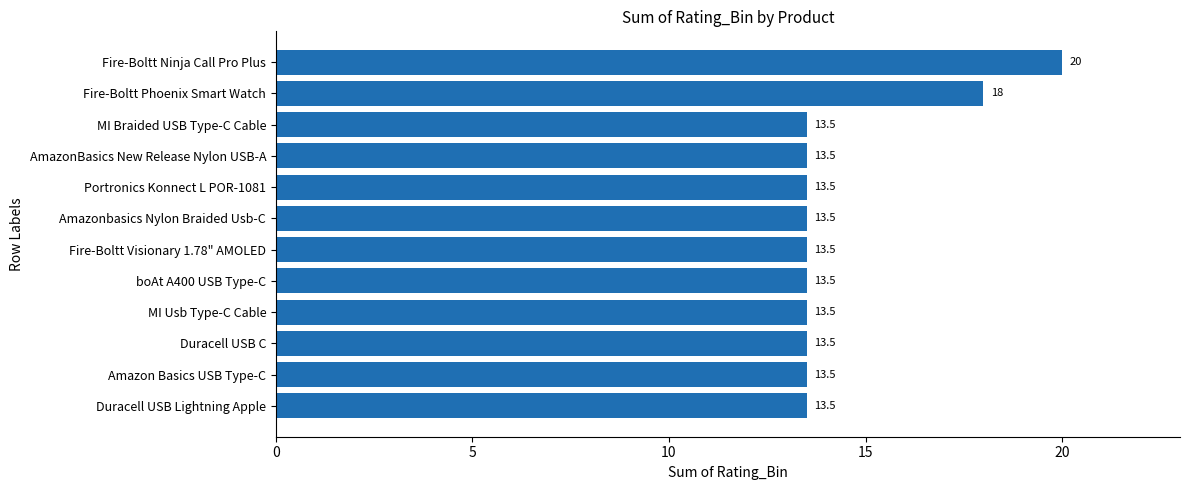

Are the bars horizontal?

Yes